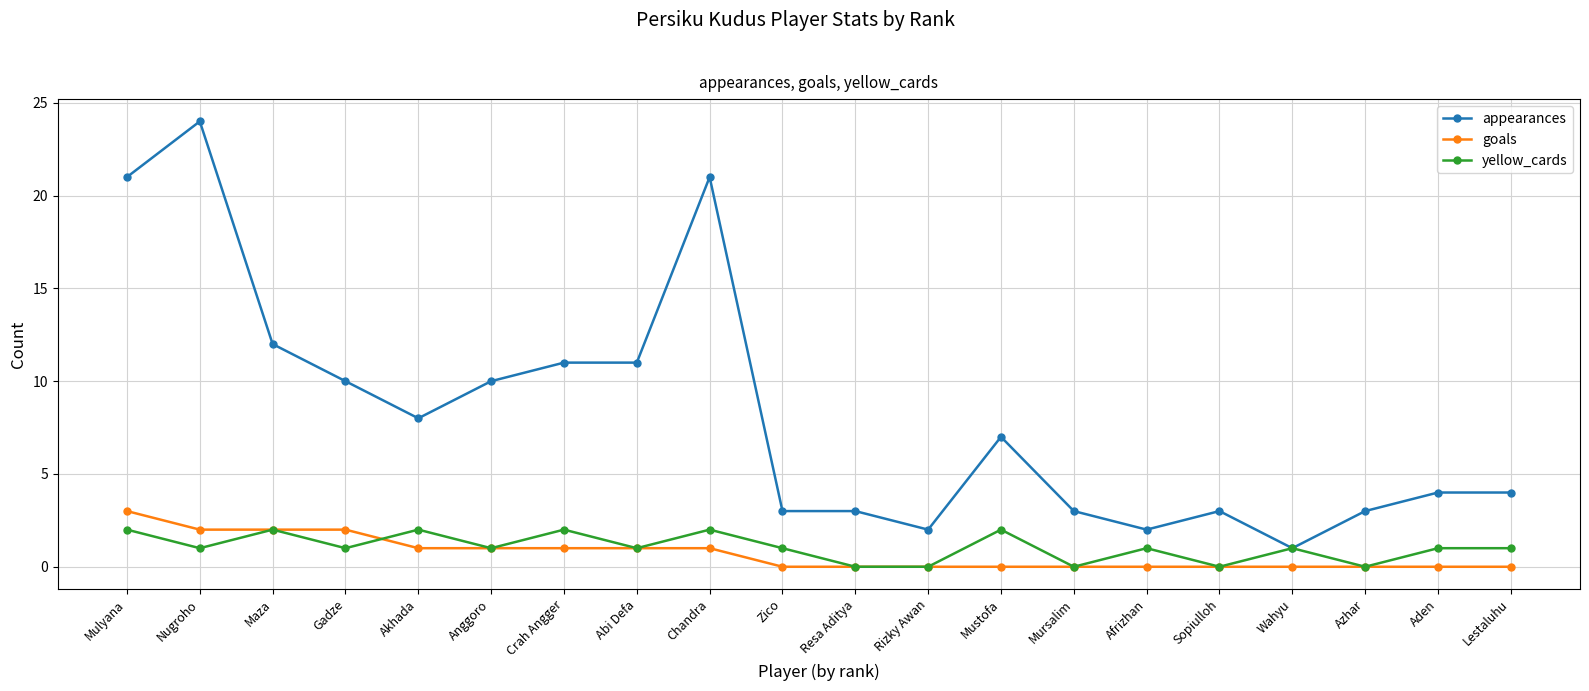

True or false: yellow_cards has more than 2 interior local peaks.

True